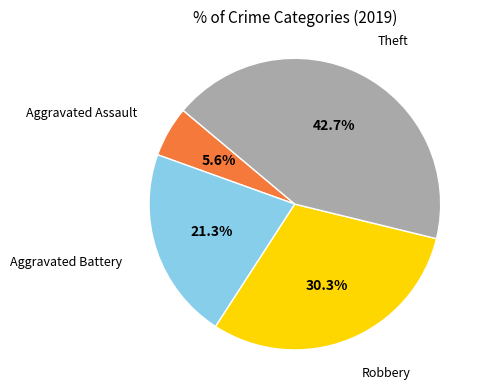

Count the number of slices in the pie.

4